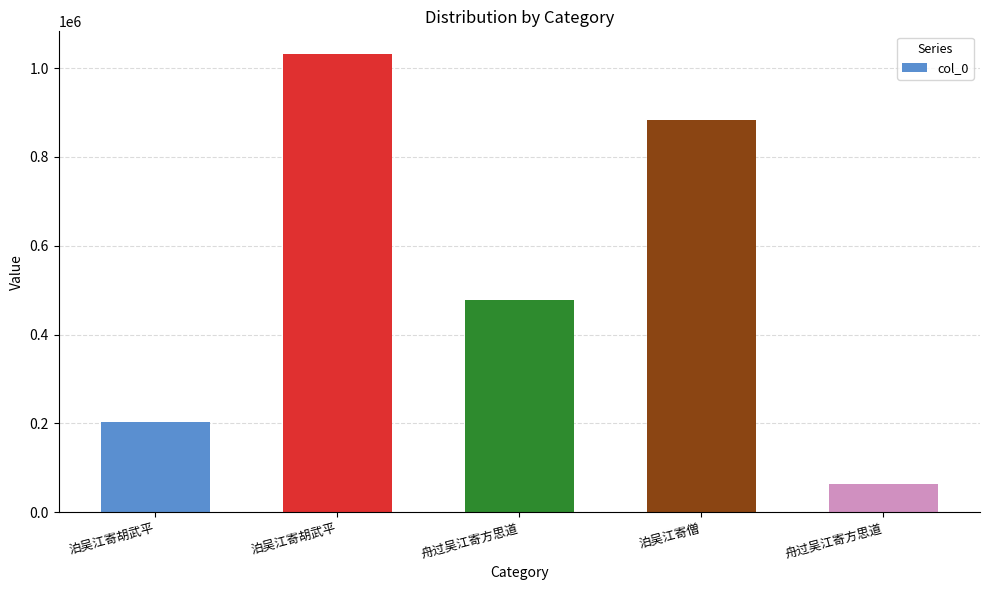

Count the values in the range 202968 to 882439.

3